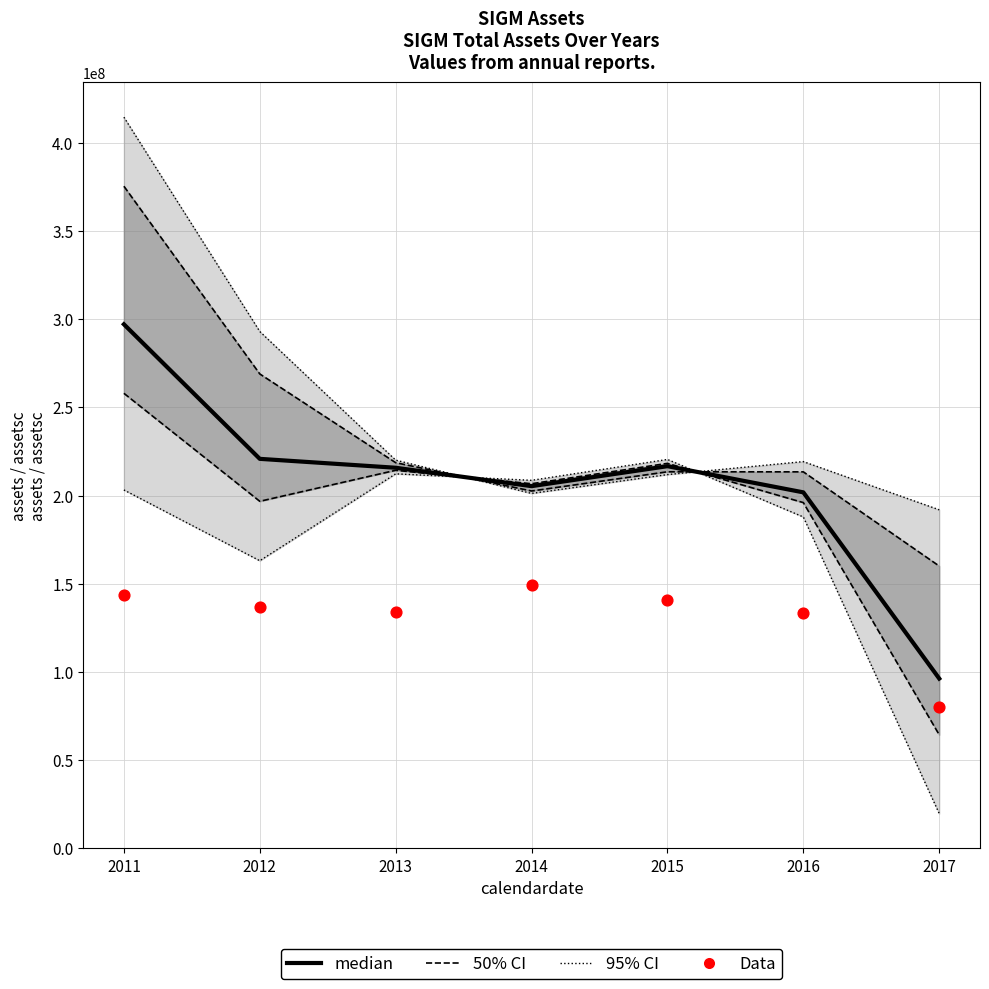

Which series has the widest spread of Y values?

95% CI